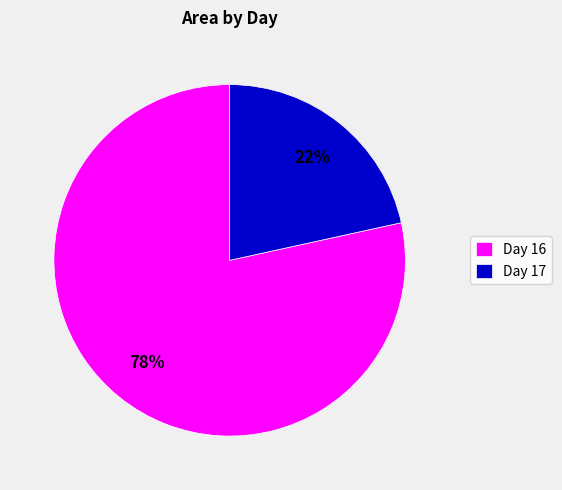

Does any single category account for the majority?

Yes